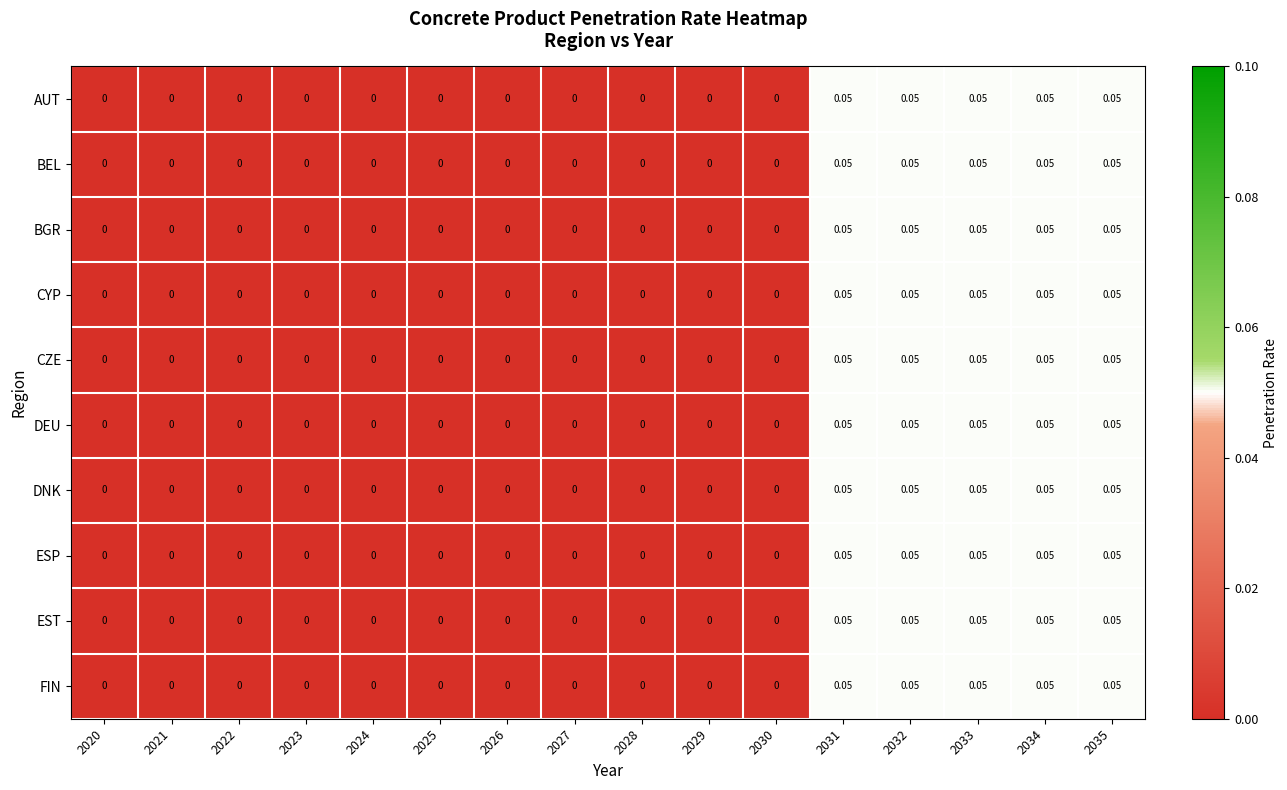

Which series changed the most between 2027 and 2035?

AUT